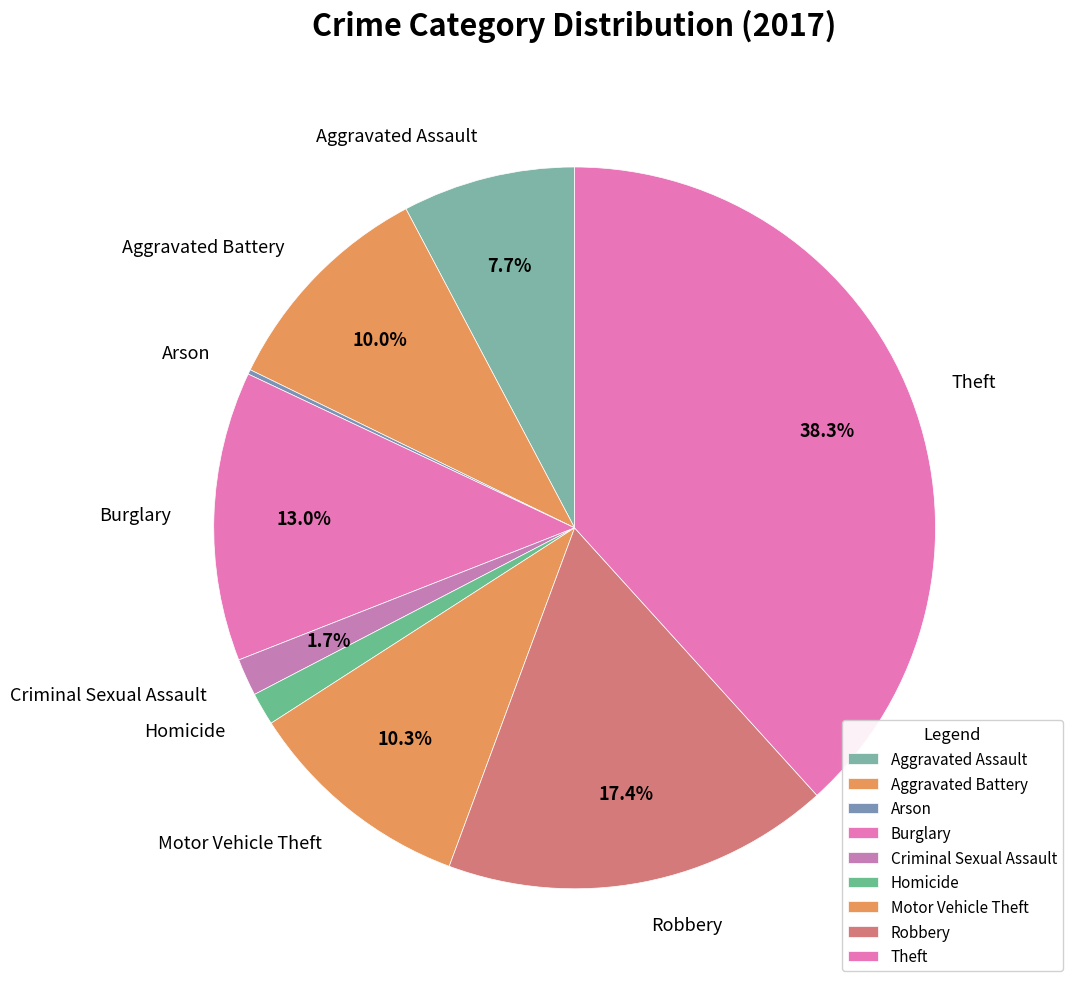

Is there any slice that represents more than half of the pie?

No